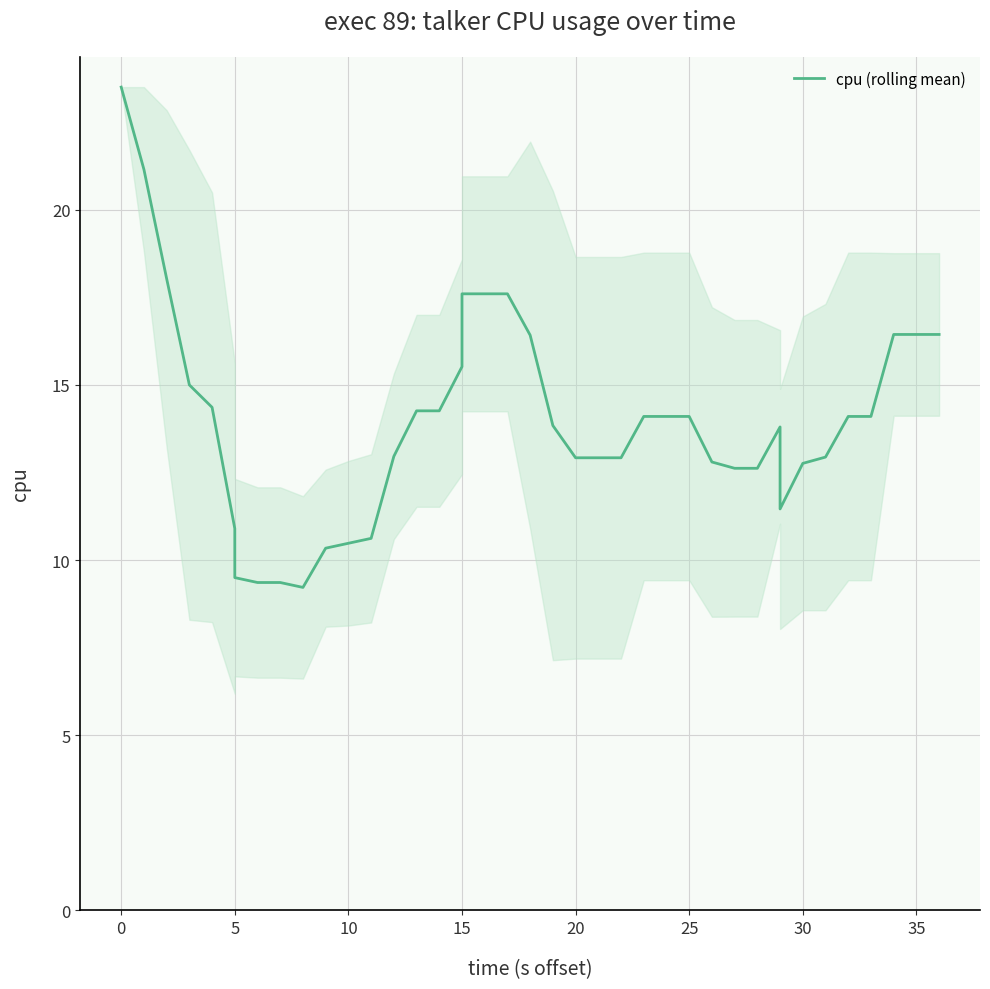

What is the average value?

14.0